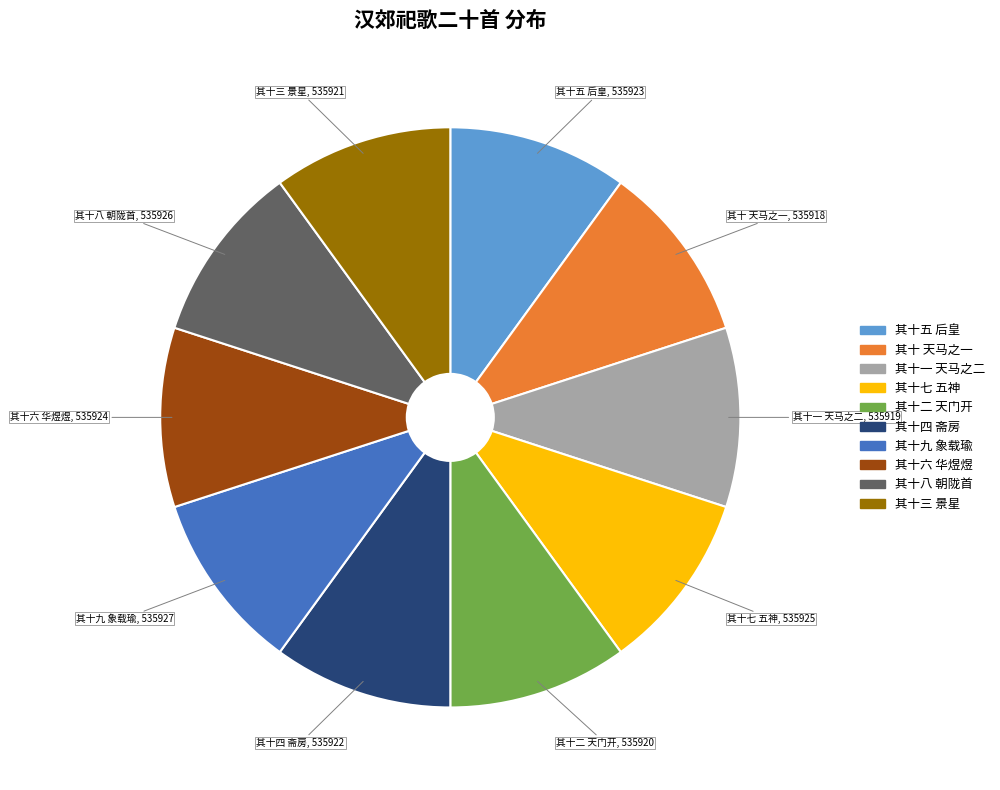

Approximately how many times larger is the value at 其十四 斋房 compared to 其十九 象载瑜?

1.0